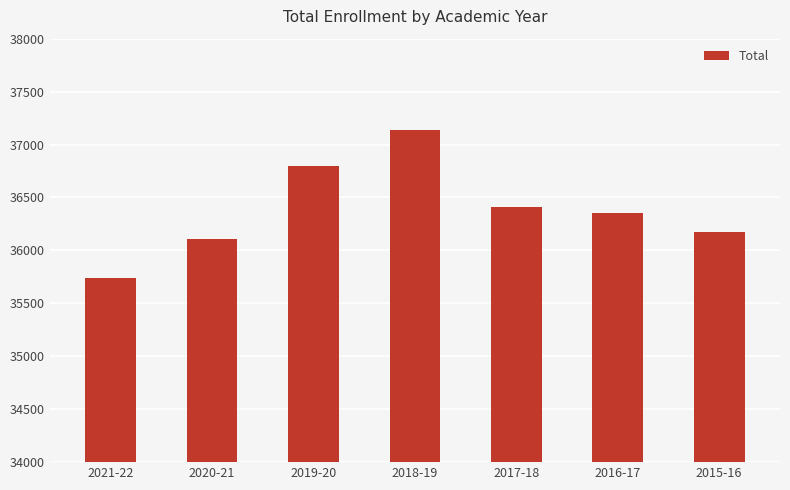

What is the sum of all values?

254729